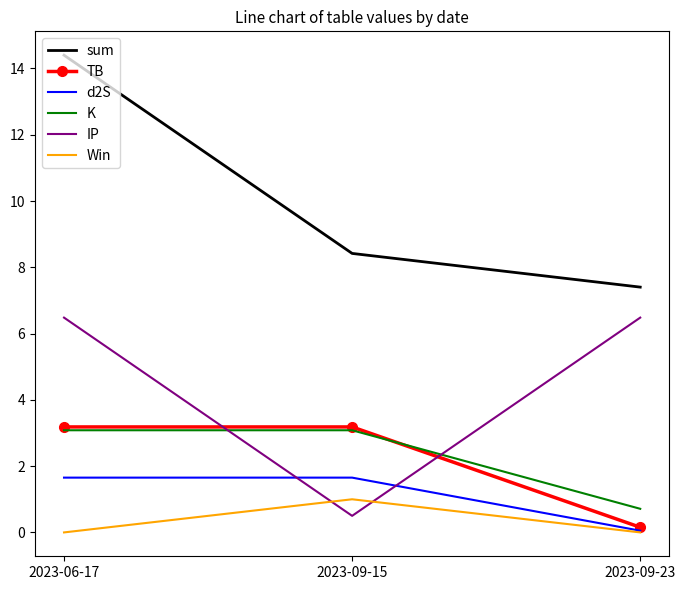

Between 2023-06-17 and 2023-09-23, which series saw the biggest shift?

sum